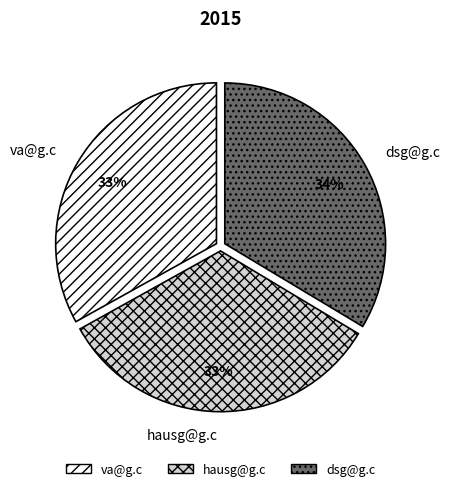

Is the sum of va@g.c and dsg@g.c greater than half?

Yes